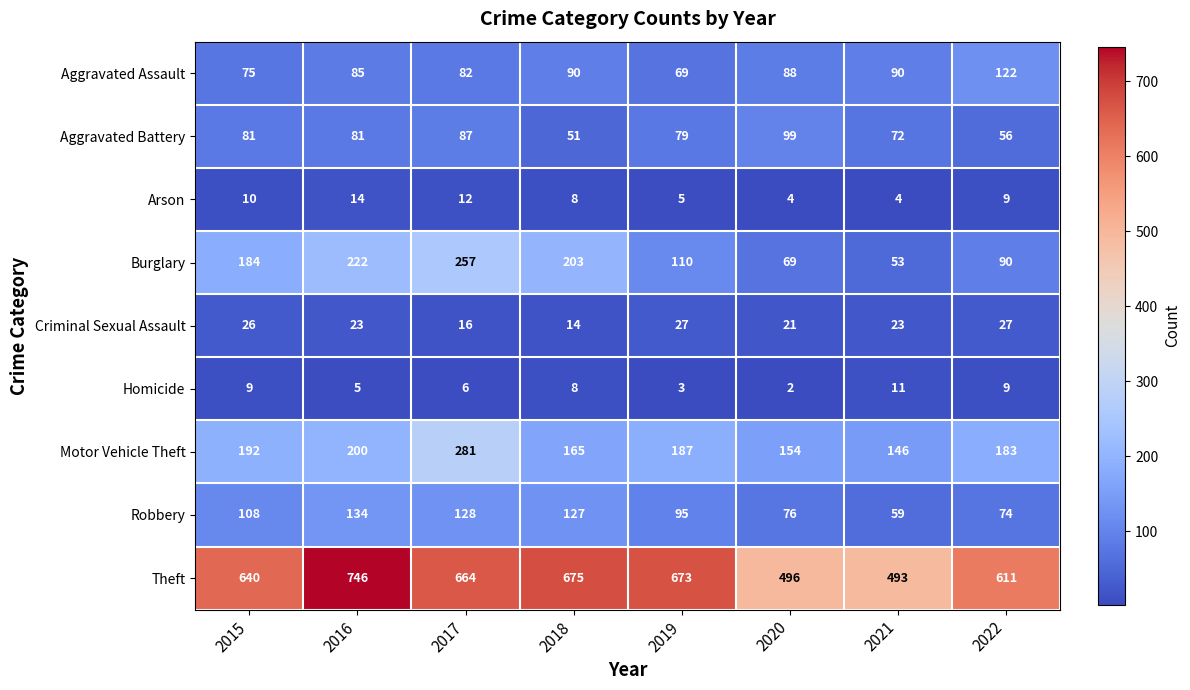

Rank the series at 2021 from lowest to highest value.

Arson, Homicide, Criminal Sexual Assault, Burglary, Robbery, Aggravated Battery, Aggravated Assault, Motor Vehicle Theft, Theft